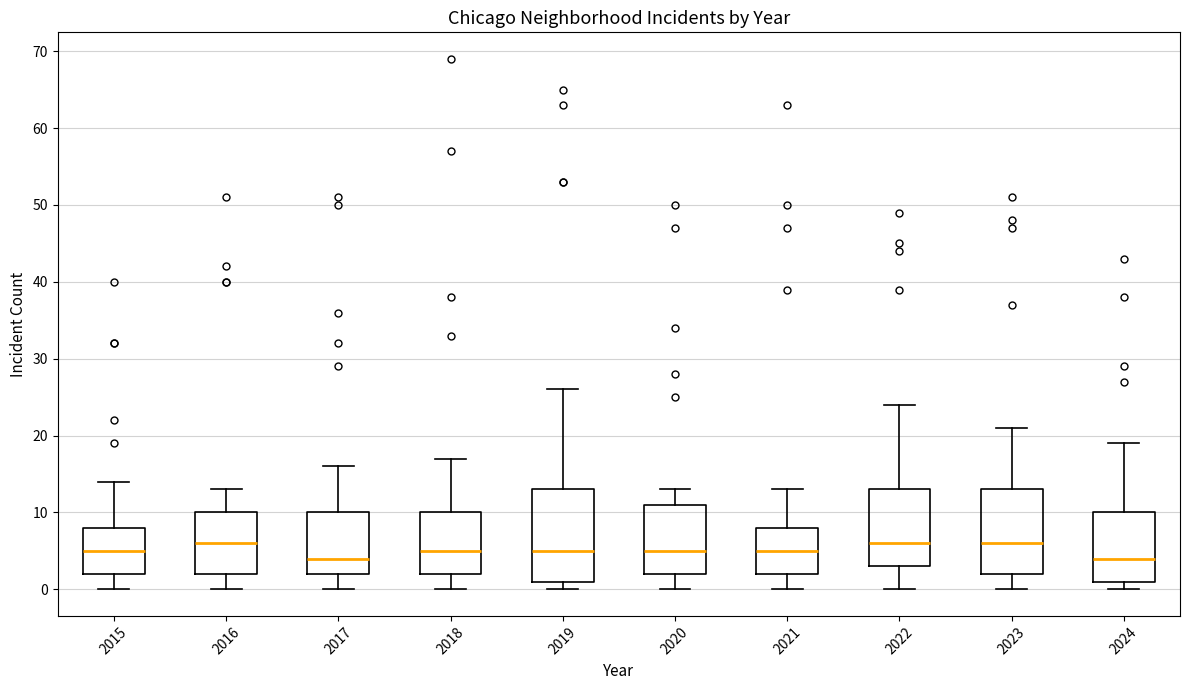

Reading left to right, transcribe this box plot: for each box, give where its median line is, the range the box spans, and where its two whiskers end, as read against the y-axis. The values are not printed on the chart, so give them approximately, as read against the axis.

2015: median 5, box 2 to 8, whiskers 0 to 14
2016: median 6, box 2 to 10, whiskers 0 to 13
2017: median 4, box 2 to 10, whiskers 0 to 16
2018: median 5, box 2 to 10, whiskers 0 to 17
2019: median 5, box 1 to 13, whiskers 0 to 26
2020: median 5, box 2 to 11, whiskers 0 to 13
2021: median 5, box 2 to 8, whiskers 0 to 13
2022: median 6, box 3 to 13, whiskers 0 to 24
2023: median 6, box 2 to 13, whiskers 0 to 21
2024: median 4, box 1 to 10, whiskers 0 to 19